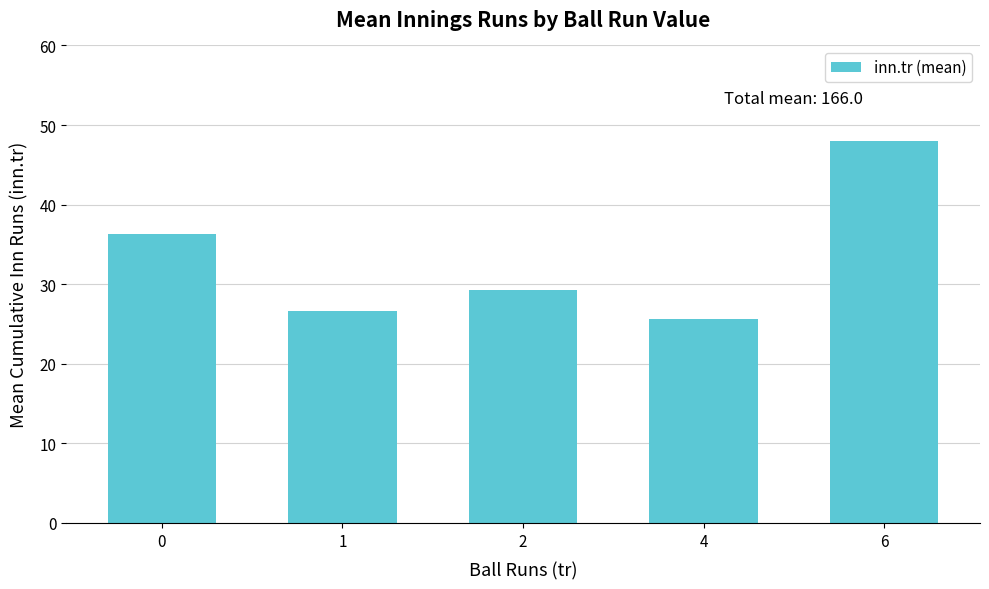

True or false: the data shows 29.3 at 2.

True